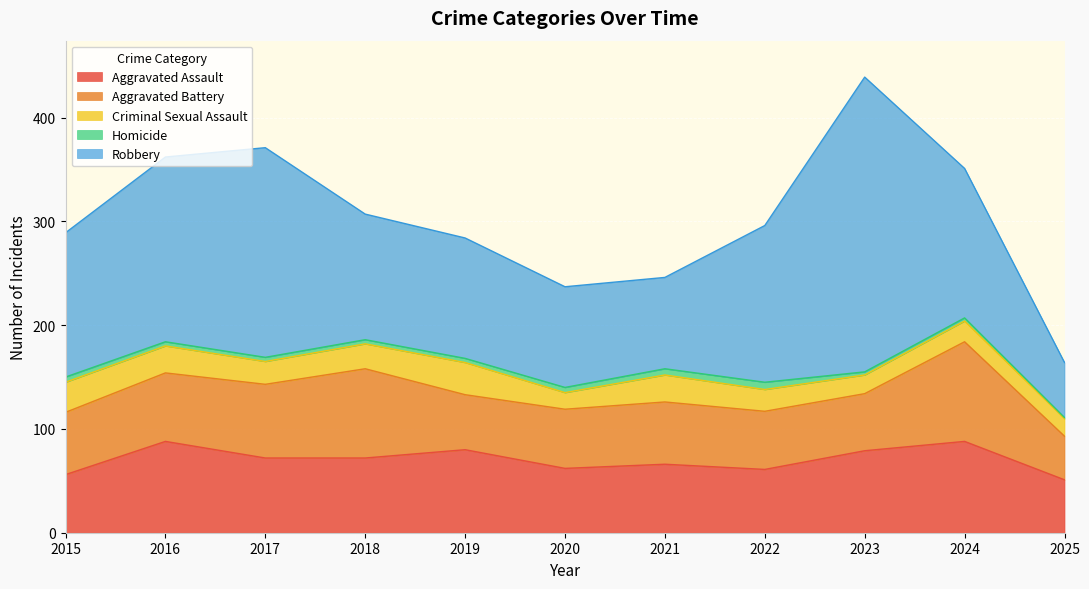

What are all the series names shown in the legend?

Aggravated Assault, Aggravated Battery, Criminal Sexual Assault, Homicide, Robbery